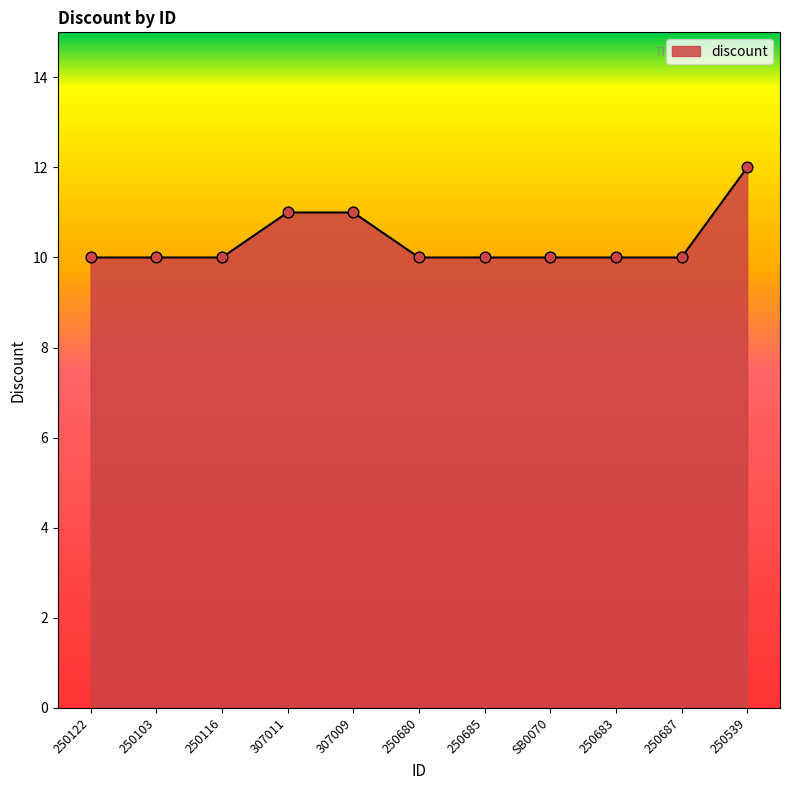

What is the change in value from 250685 to 250539?

+2